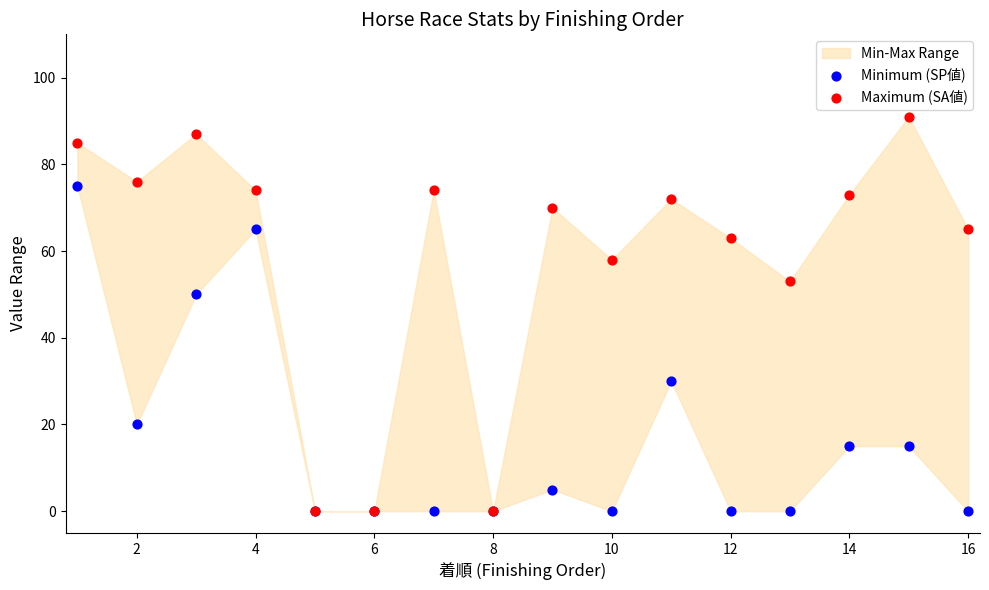

Which series has the widest spread of Y values?

Maximum (SA値)